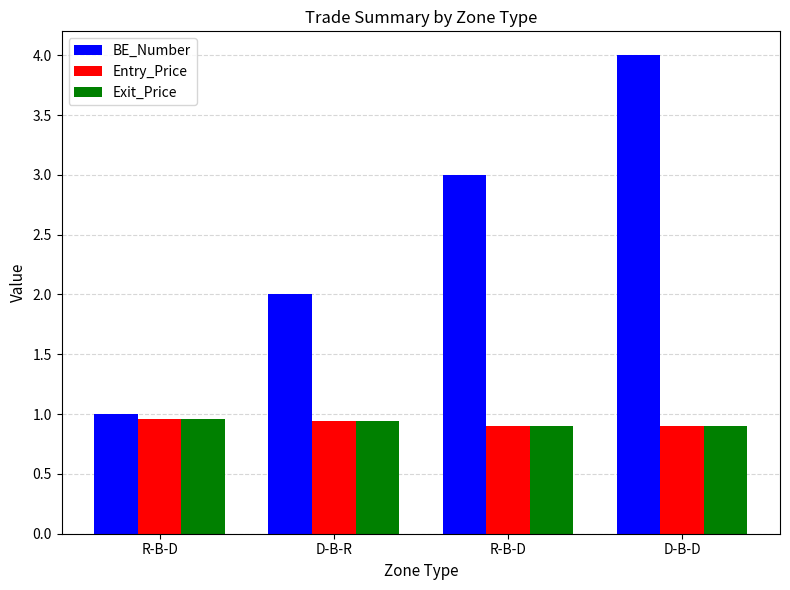

What is the average value of the BE_Number series?

2.5